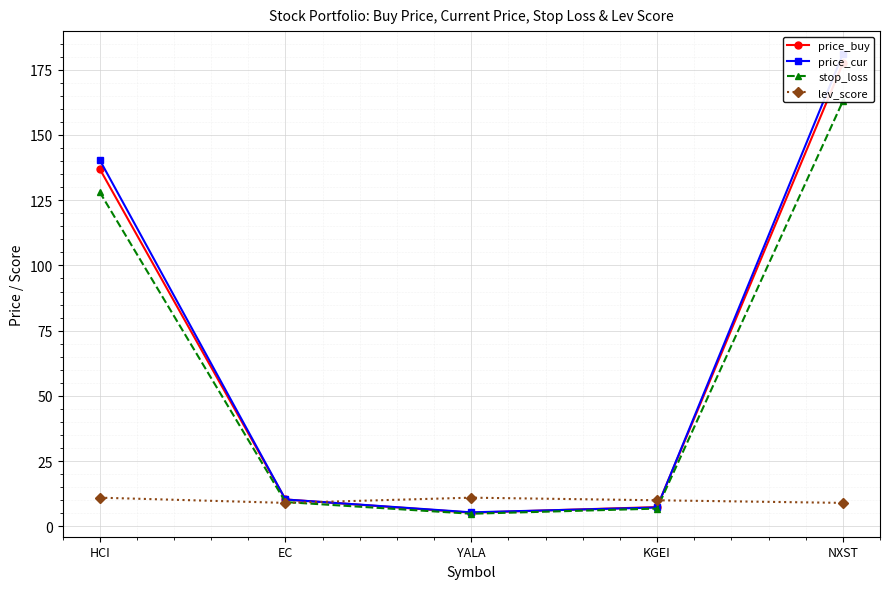

Reading right to left, extract all data points from this chart.

price_buy: 177.4	7.4	5.2	10.3	137.0
price_cur: 181.0	7.2	5.4	10.3	140.5
stop_loss: 162.9	6.8	4.8	9.3	128.1
lev_score: 9.0	10.0	11.0	9.0	11.0